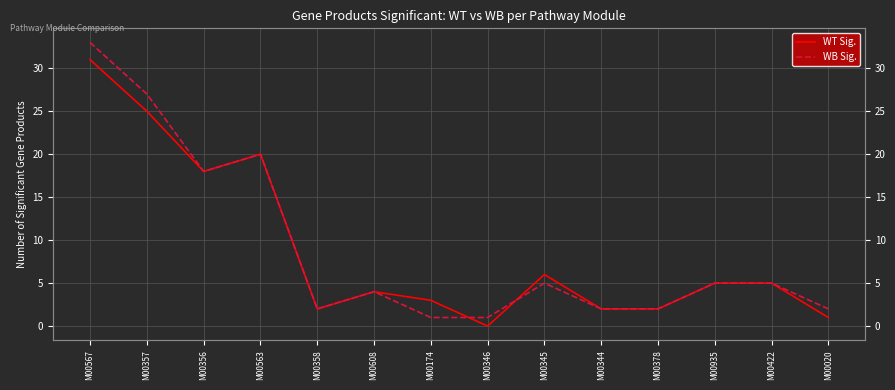

At M00020, list the series in order from smallest to largest.

WT Sig., WB Sig.